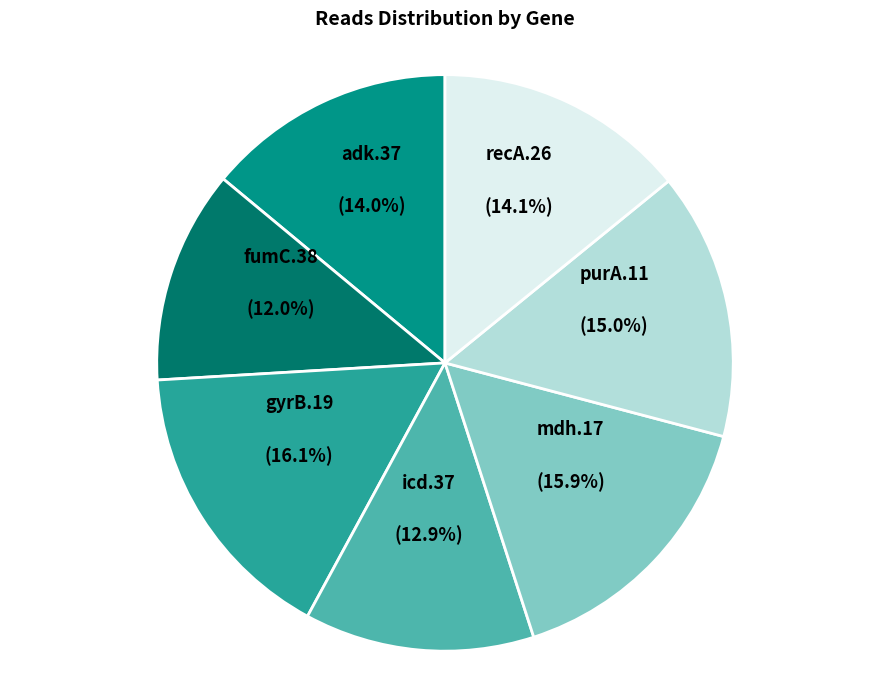

Is there any slice that represents more than half of the pie?

No